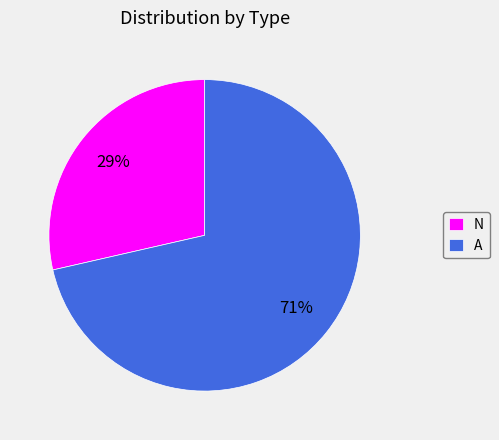

What is the majority slice?

A